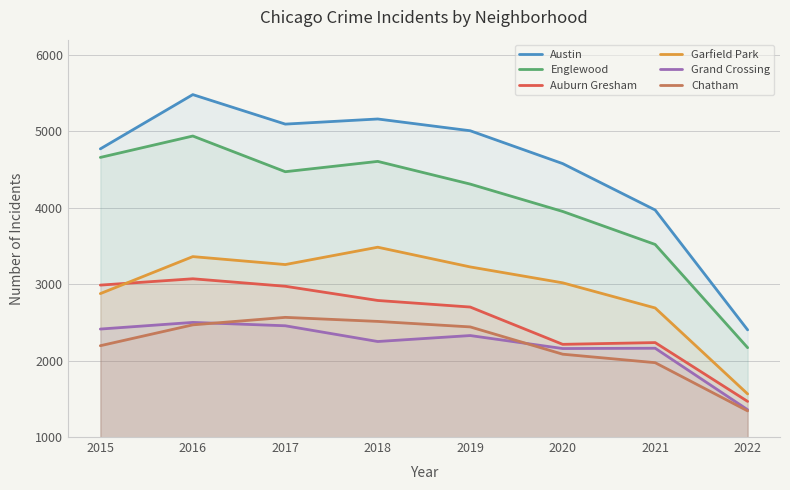

The Garfield Park series shows 1762 at 2020. True or false?

False